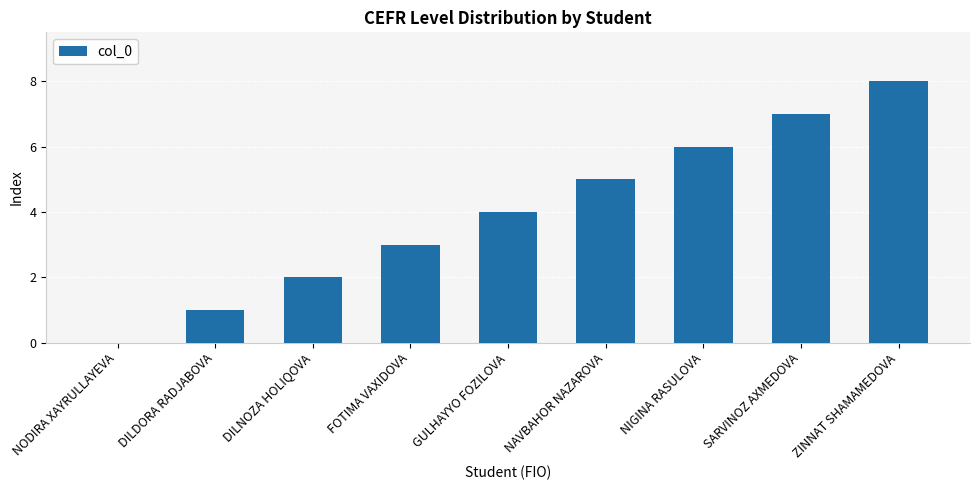

Reading right to left, what are all the values shown in this chart?

ZINNAT SHAMAMEDOVA=8	SARVINOZ AXMEDOVA=7	NIGINA RASULOVA=6	NAVBAHOR NAZAROVA=5	GULHAYYO FOZILOVA=4	FOTIMA VAXIDOVA=3	DILNOZA HOLIQOVA=2	DILDORA RADJABOVA=1	NODIRA XAYRULLAYEVA=0